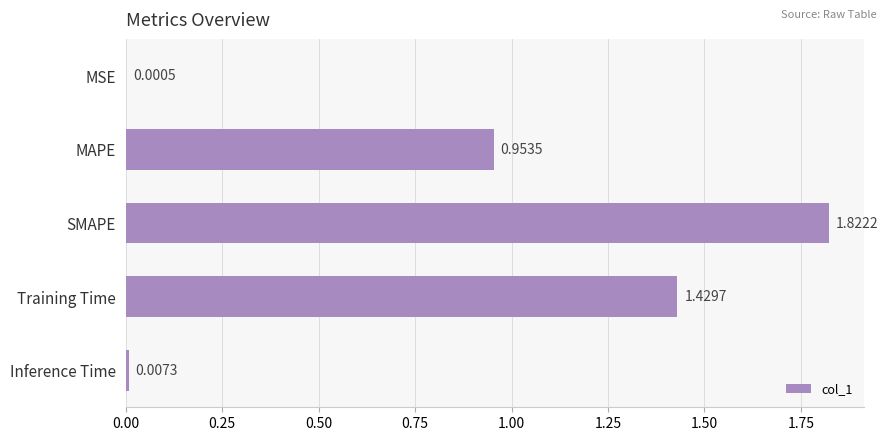

What is the change in value from MSE to MAPE?

+1.0